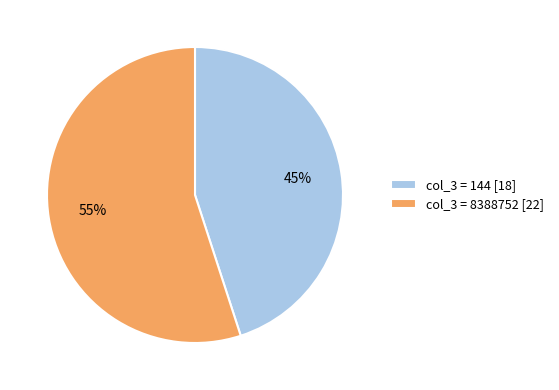

Is it true that col_3 = 8388752 [22] is 48% of the pie?

False